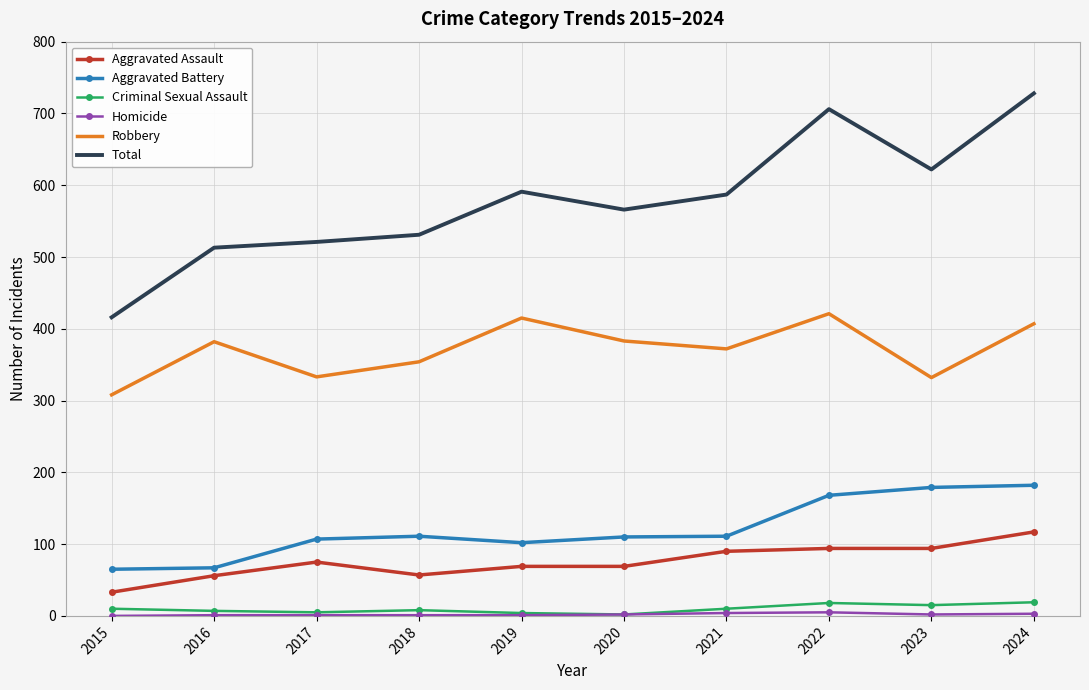

What is the greatest value displayed?

728